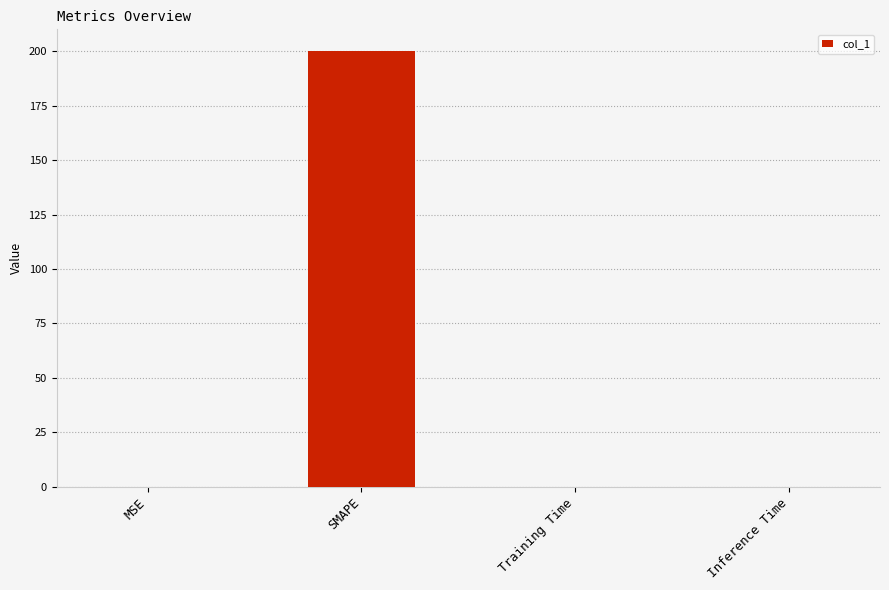

What value does the data have at SMAPE?

200.0